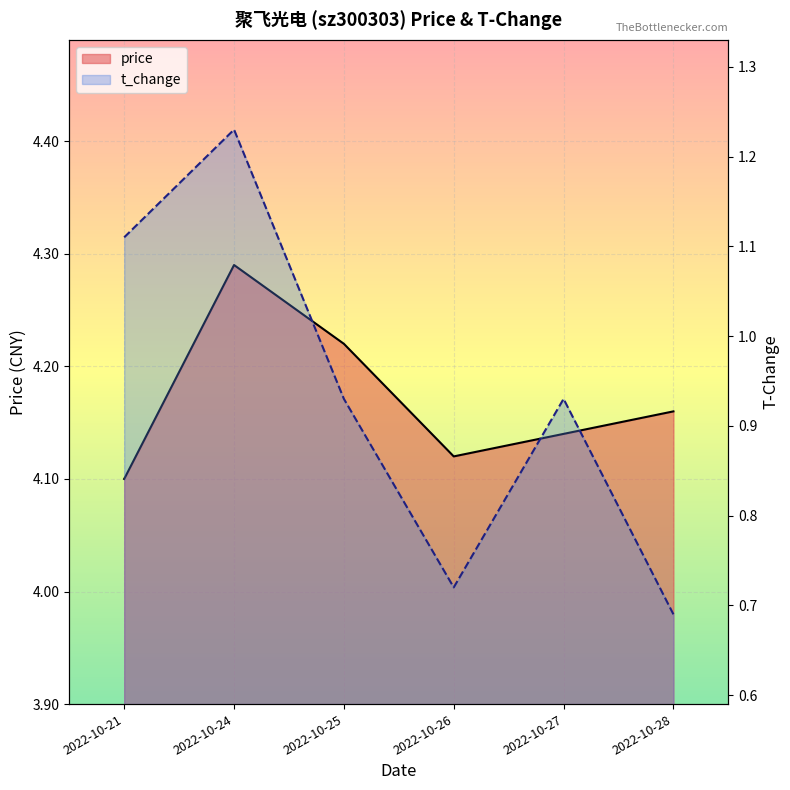

What is the spread (max minus min) of values at 2022-10-24?

3.1